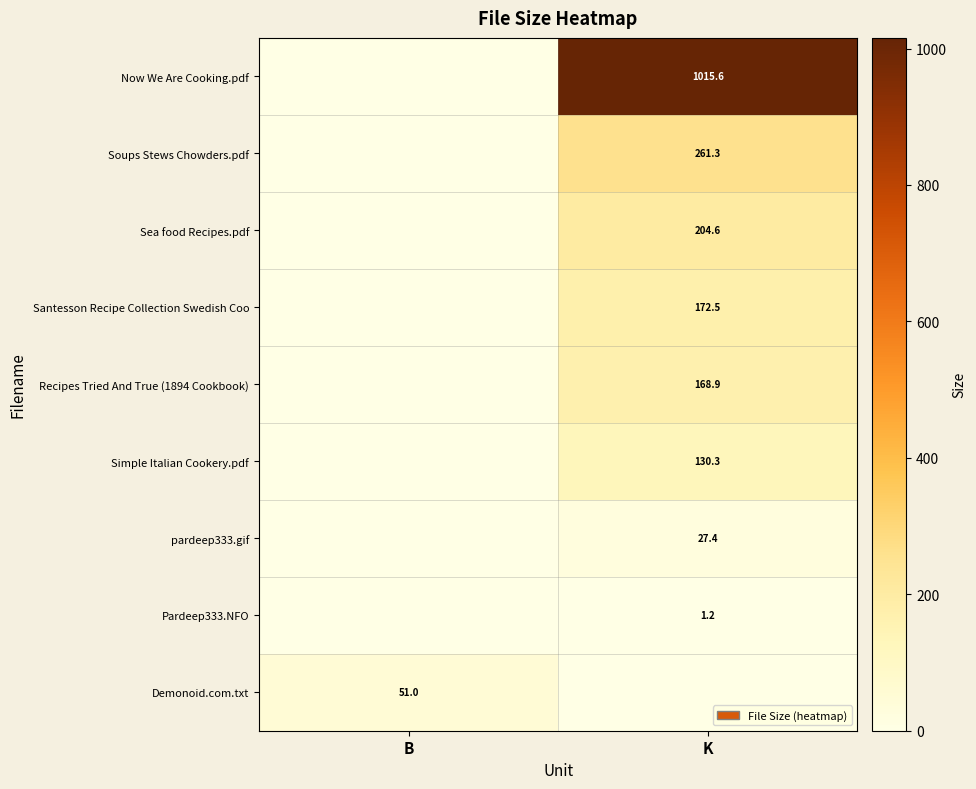

What is the maximum value shown in the chart?

1015.6